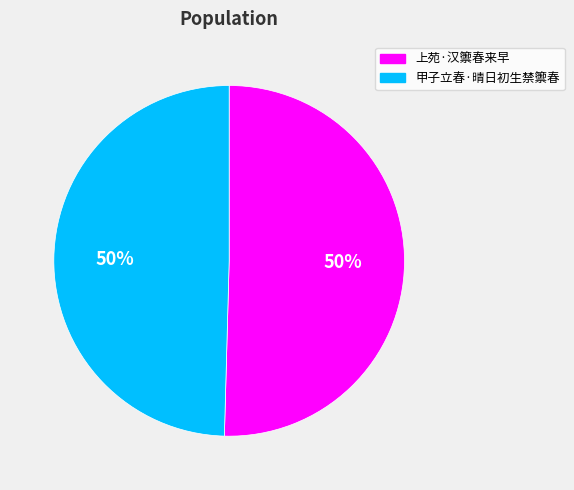

Combined, do 甲子立春·晴日初生禁籞春 and 上苑·汉籞春来早 account for over 50%?

Yes